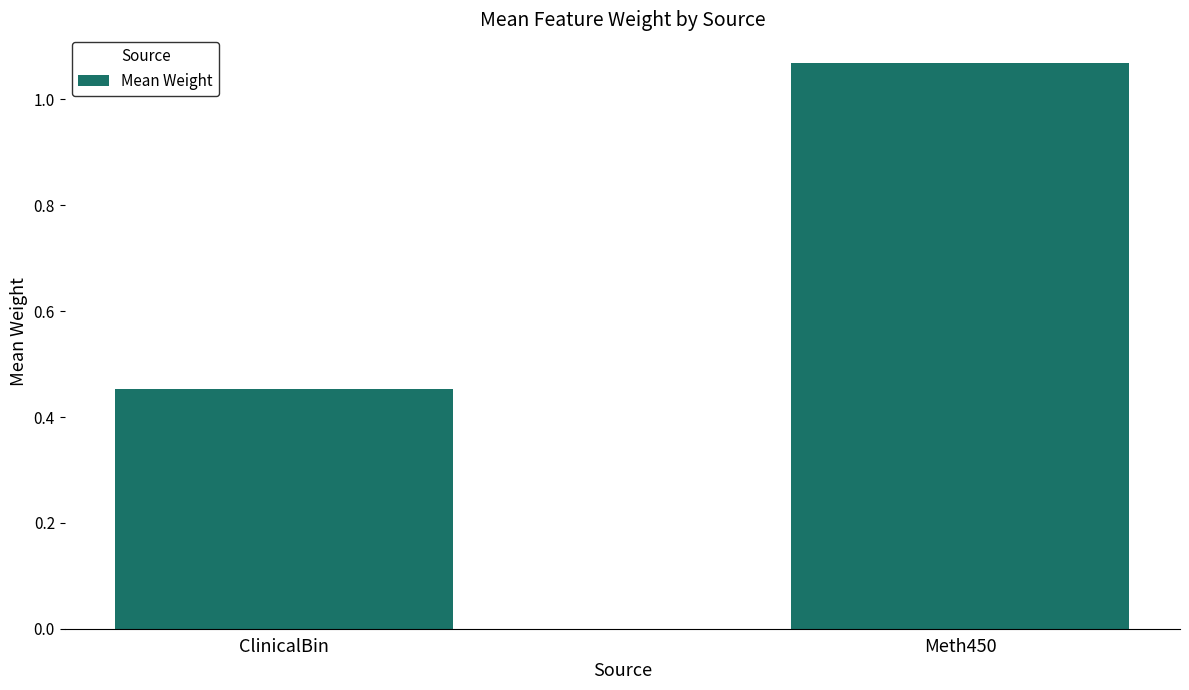

What is the difference between the maximum and minimum values?

0.6